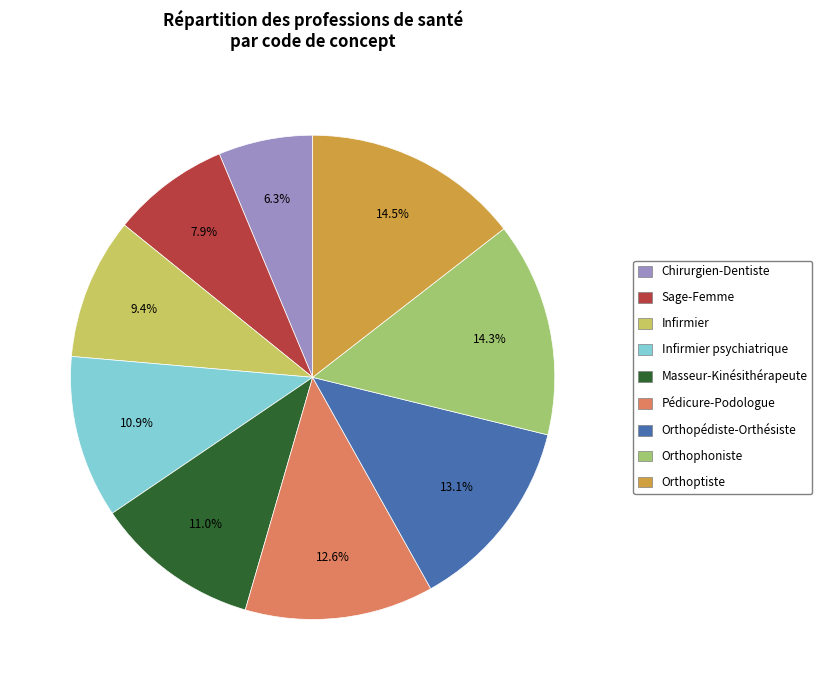

Does any single category account for the majority?

No